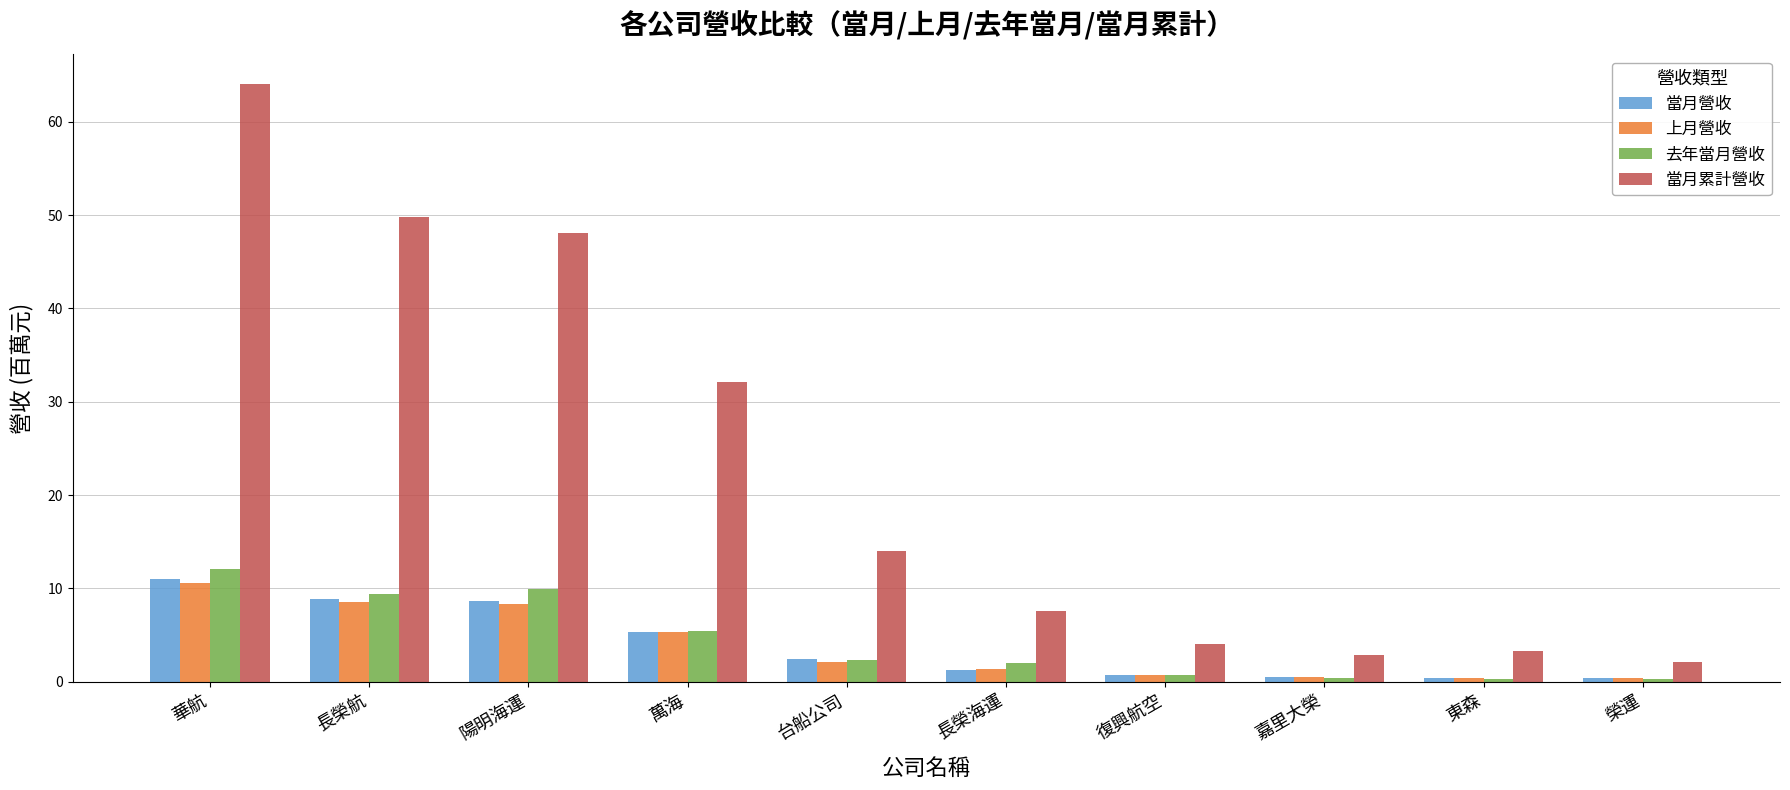

What is the difference between the highest and lowest values at 陽明海運?

39.7